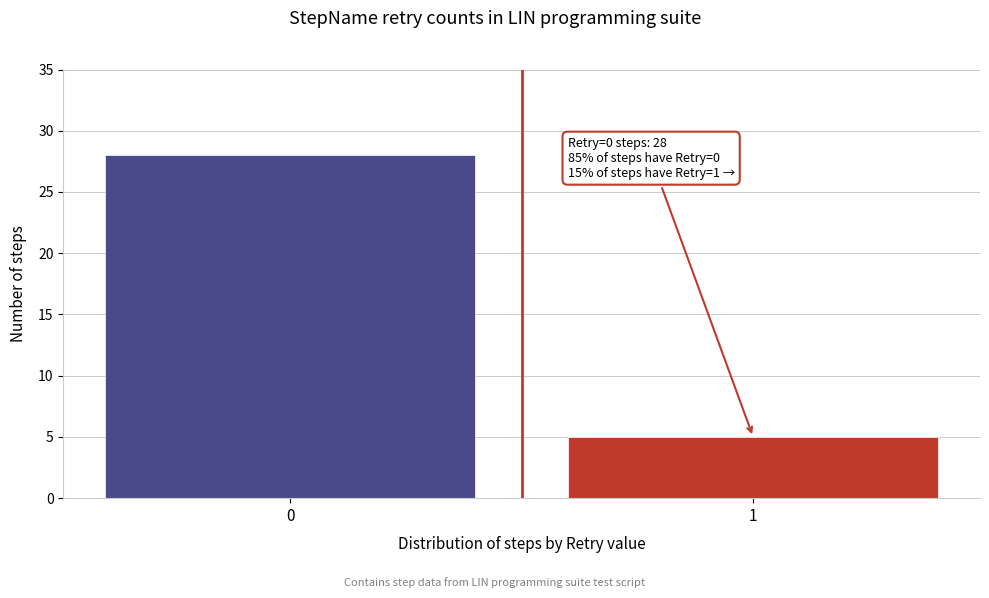

Reading left to right, transcribe all the data shown in this chart.

0=28	1=5